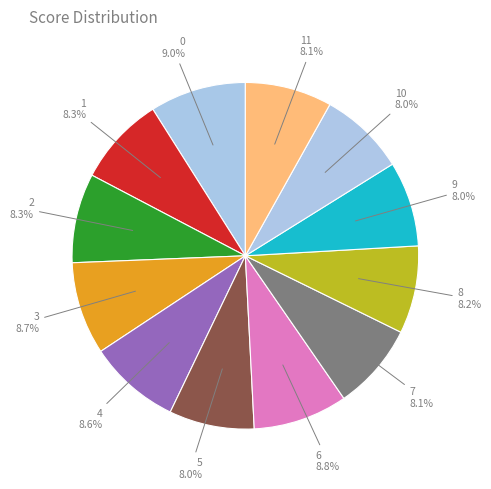

Does 4 represent more than half of the total?

No